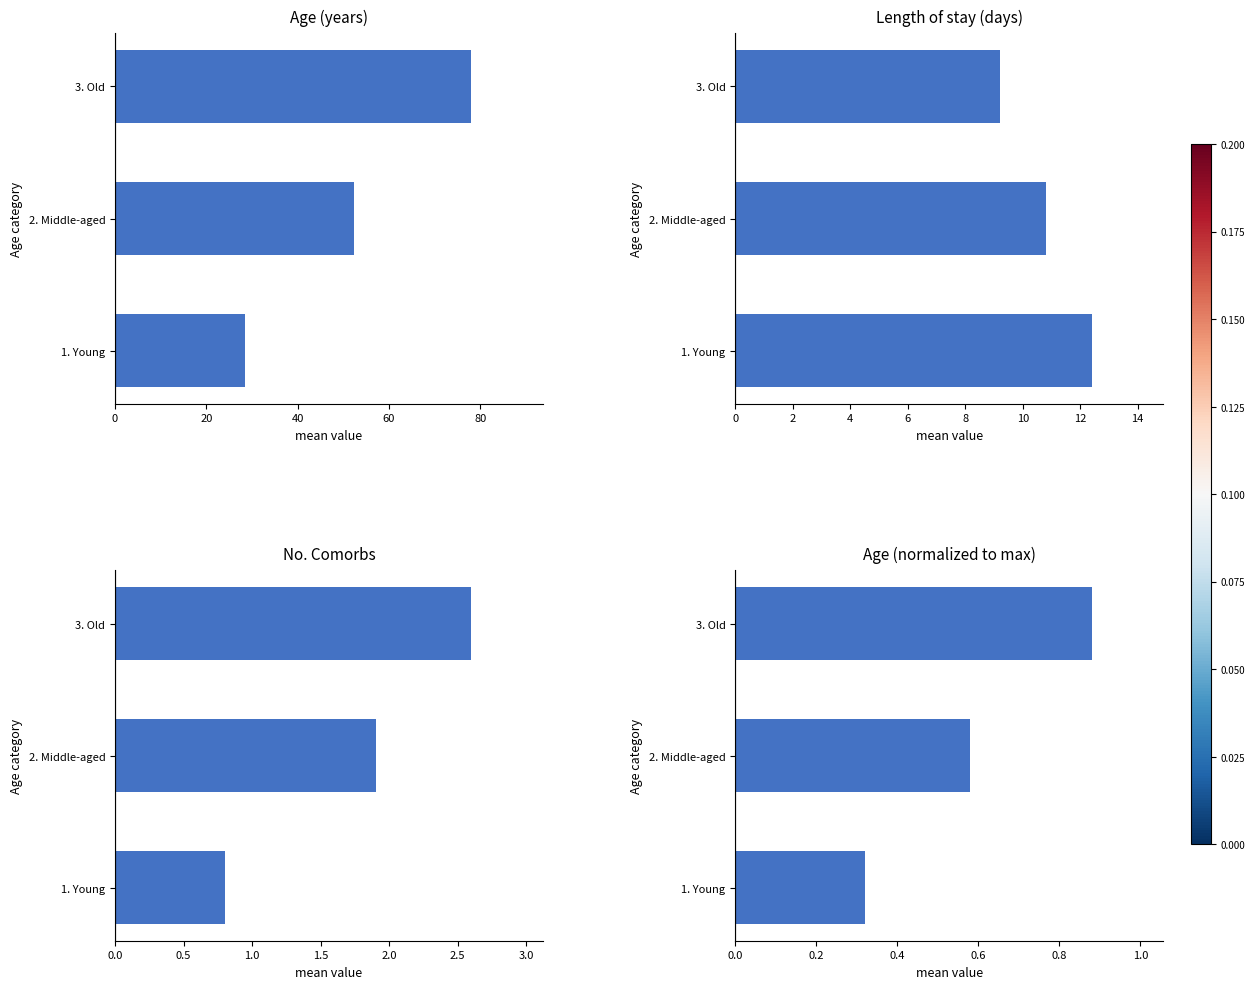

How many categories are shown in the chart?

3